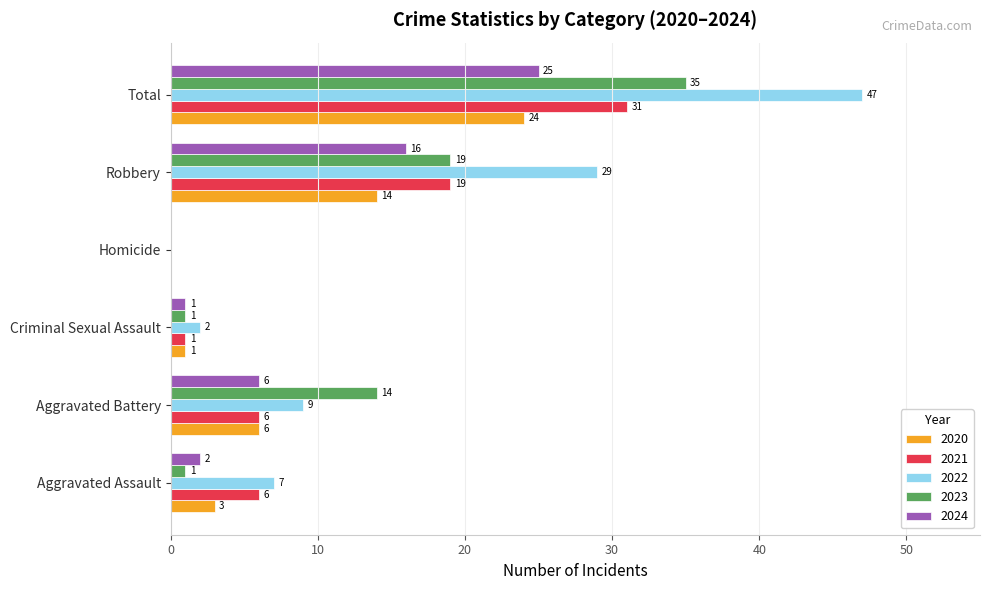

Is the value of 2024 at Robbery greater than the value of 2022 at Aggravated Assault?

Yes